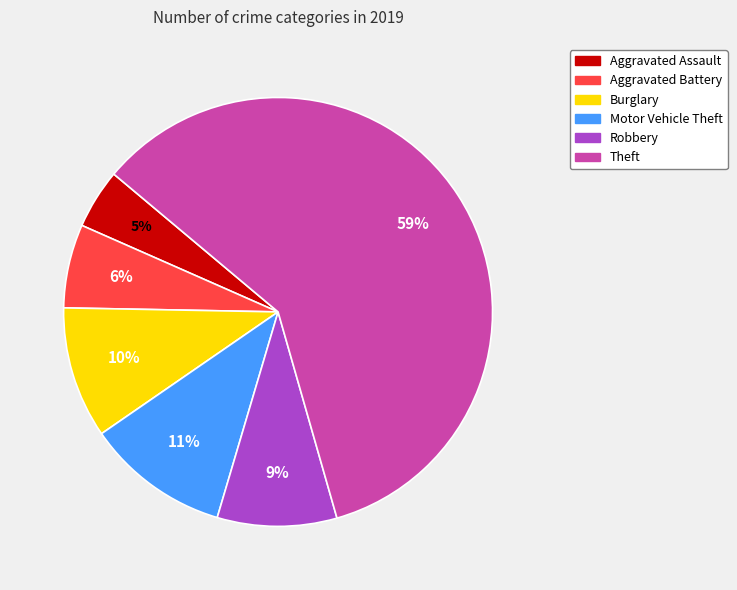

Does Aggravated Assault represent more than half of the total?

No